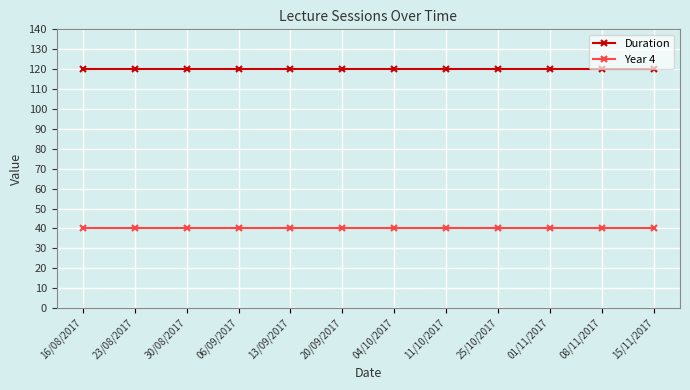

What is the label of the 10th point from the left?

01/11/2017